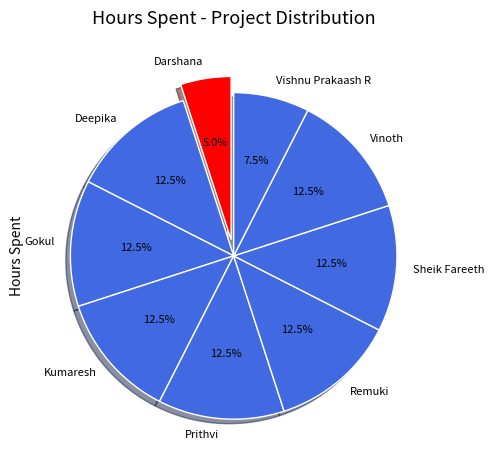

To the nearest percent, what is the combined percentage of Sheik Fareeth and Prithvi?

25%